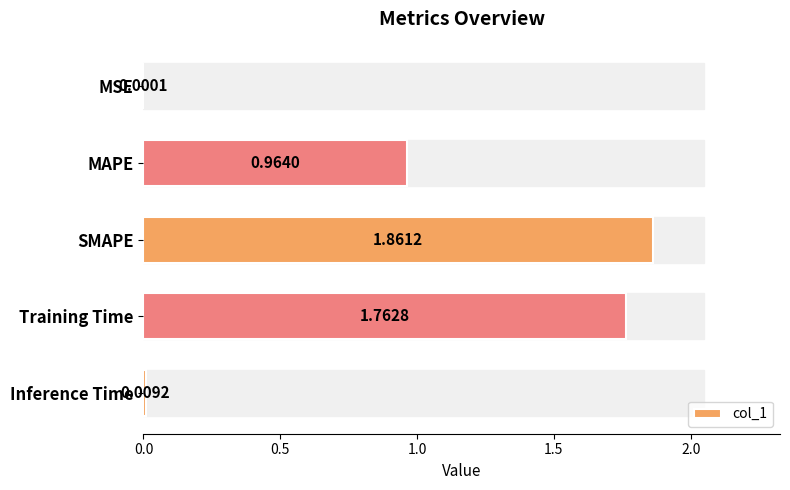

Where is the data nearest to the value 0?

MSE